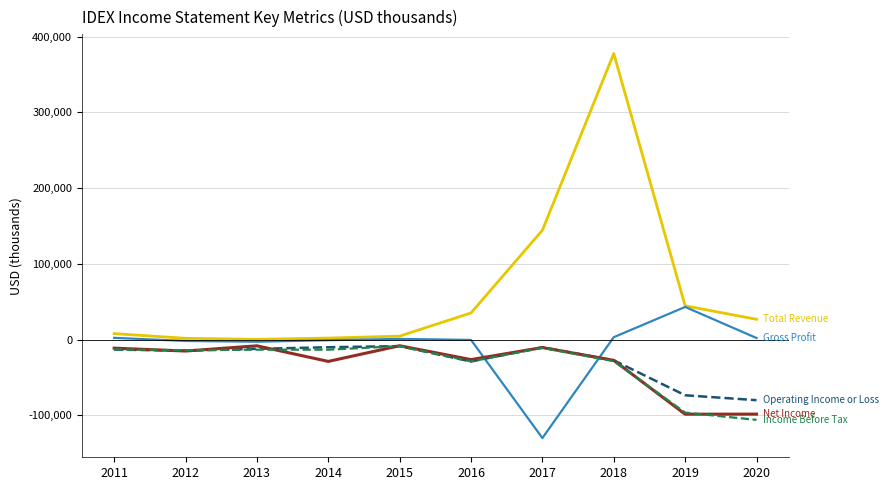

What is the greatest value displayed?

377700